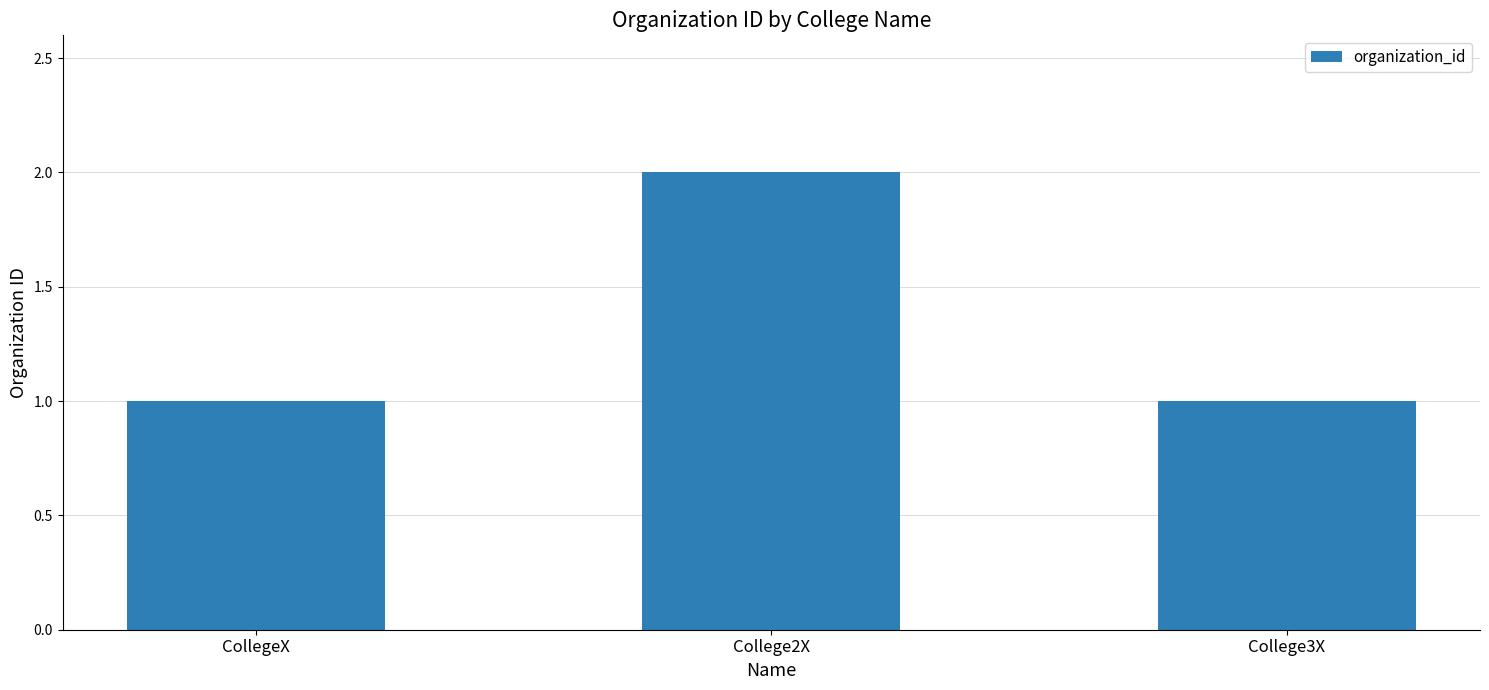

True or false: the data shows 1 at CollegeX.

True